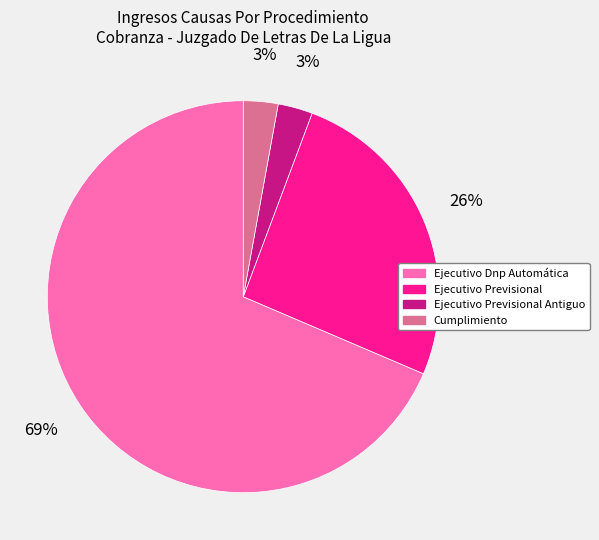

To the nearest percent, what is the average slice percentage?

25%